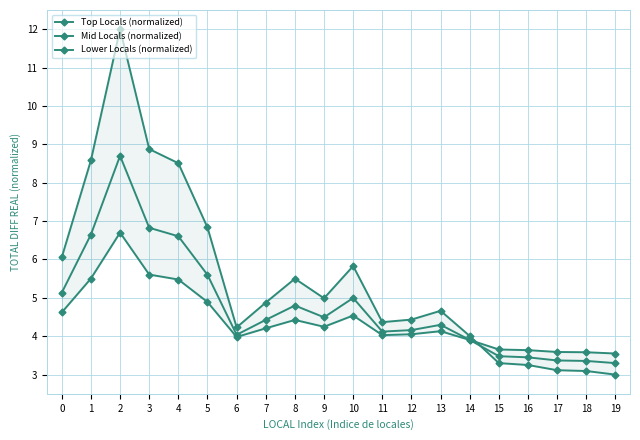

At which category does the chart reach its minimum across all series?

19